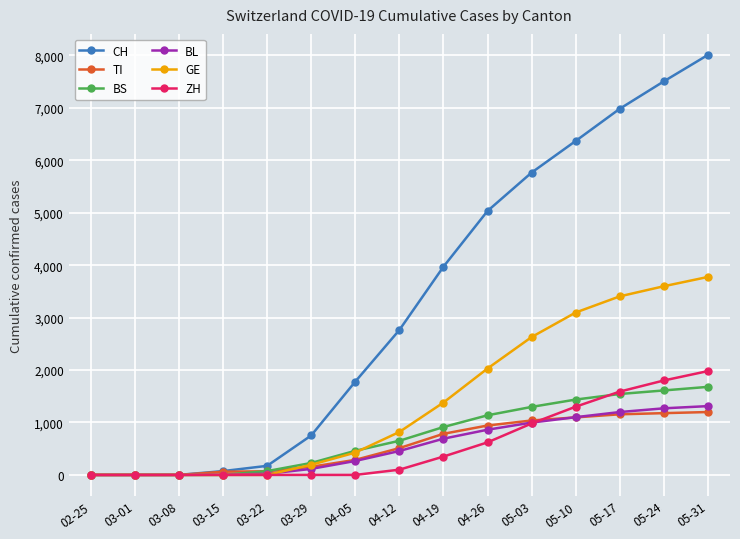

Which series has the largest range (max minus min)?

CH